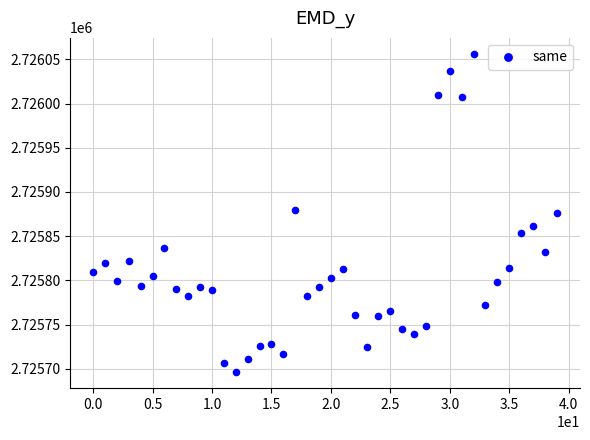

What is the range of Y values (max minus min)?

360.4